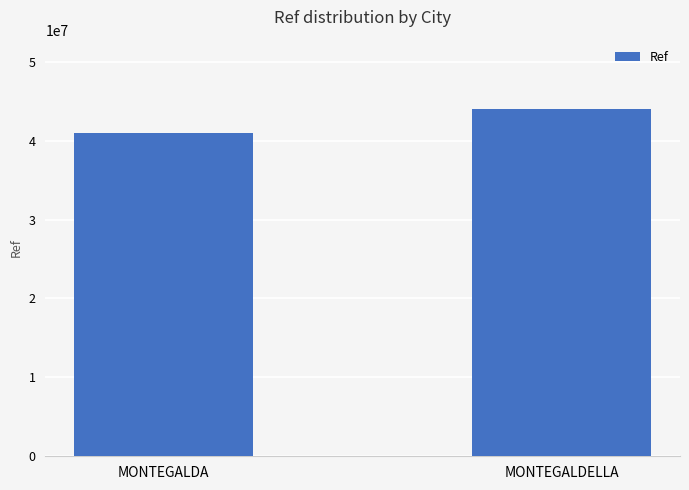

Are the bars horizontal?

No